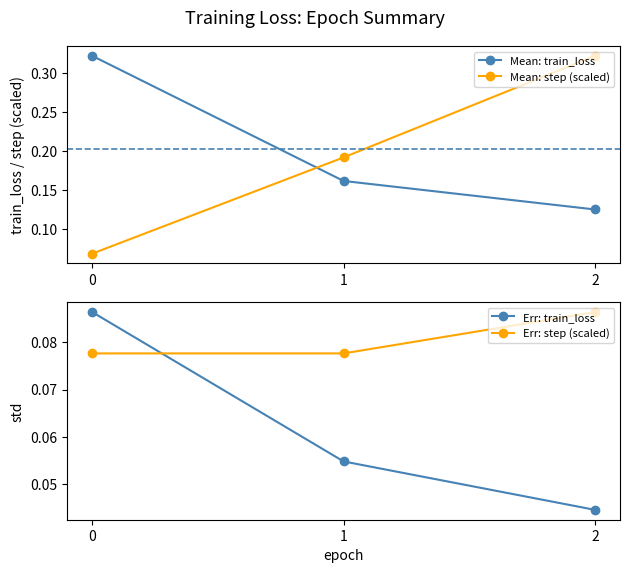

True or false: Mean: step (scaled) has a value of 0.3 at 2.

True